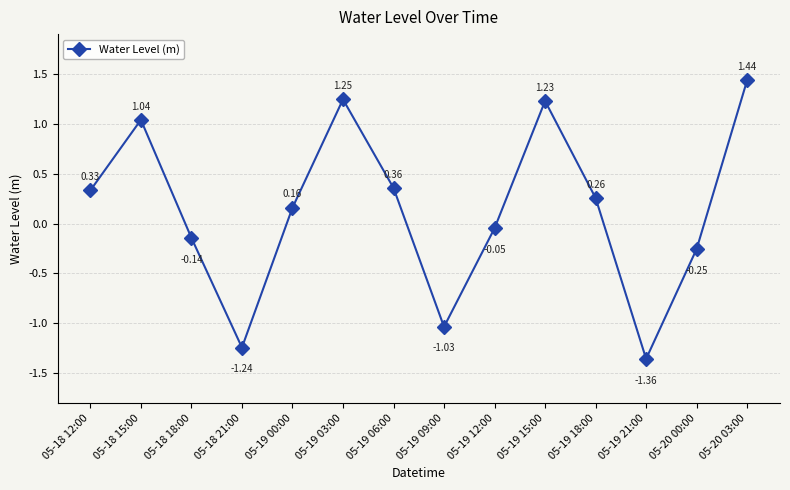

What is the change in value from 05-18 21:00 to 05-19 03:00?

+2.5